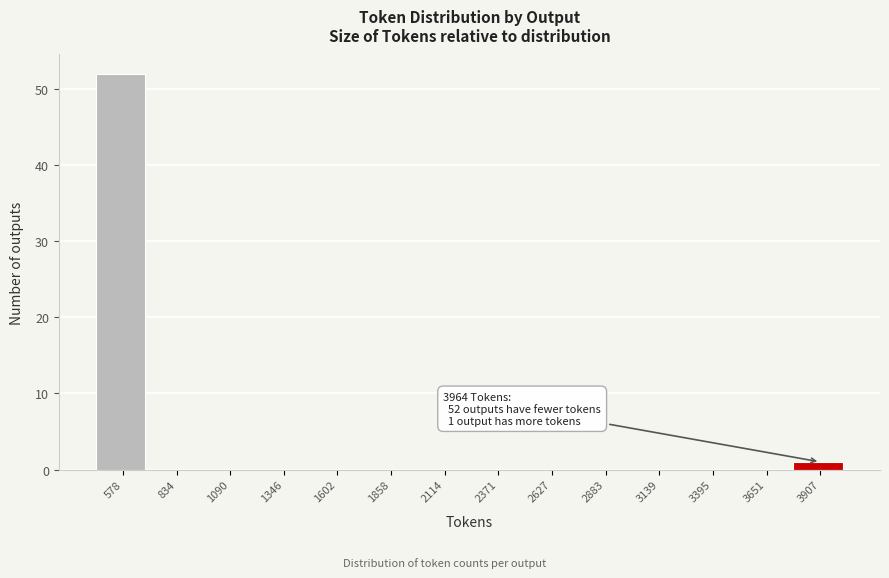

Reading right to left, transcribe all the data shown in this chart.

3907=1	3651=0	3395=0	3139=0	2883=0	2627=0	2371=0	2114=0	1858=0	1602=0	1346=0	1090=0	834=0	578=52